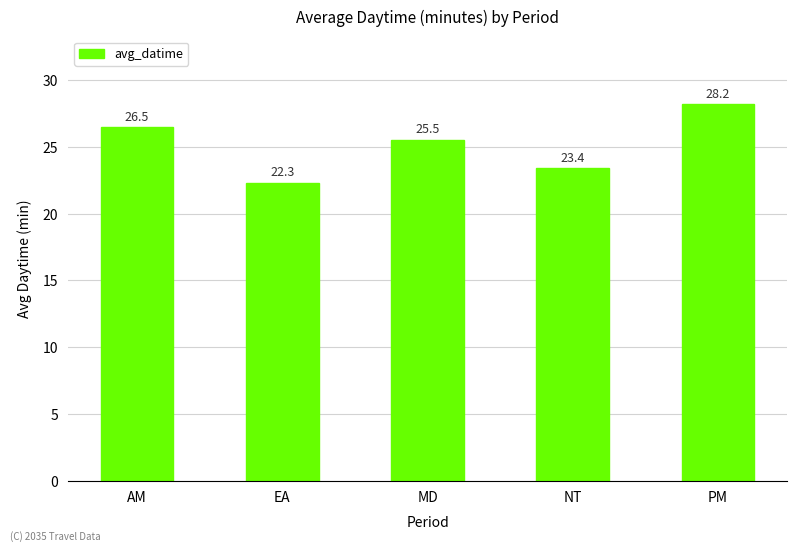

List the labels in order of value, largest first.

PM, AM, MD, NT, EA